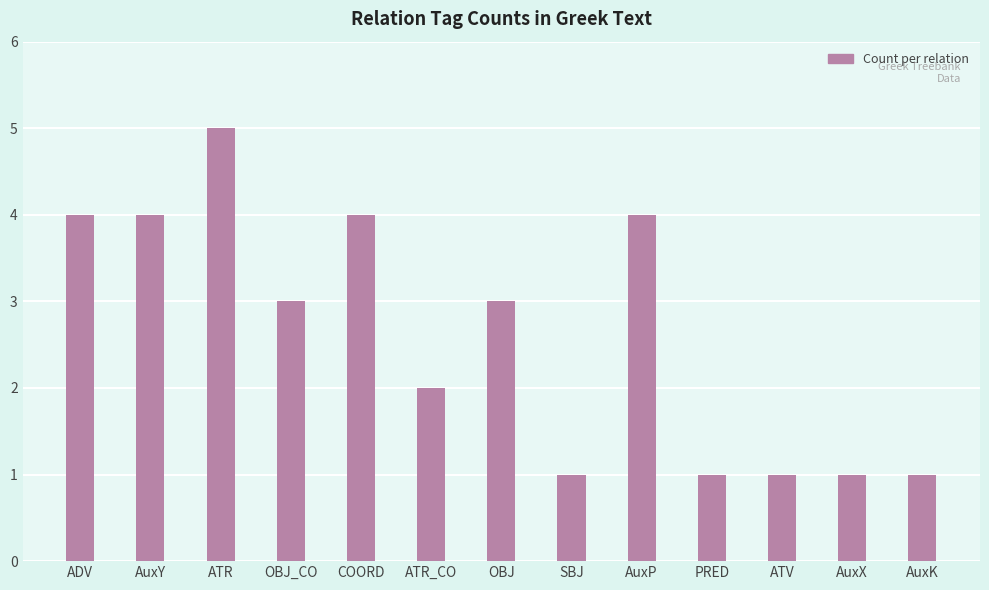

Is it true that the value at AuxK is 2?

False